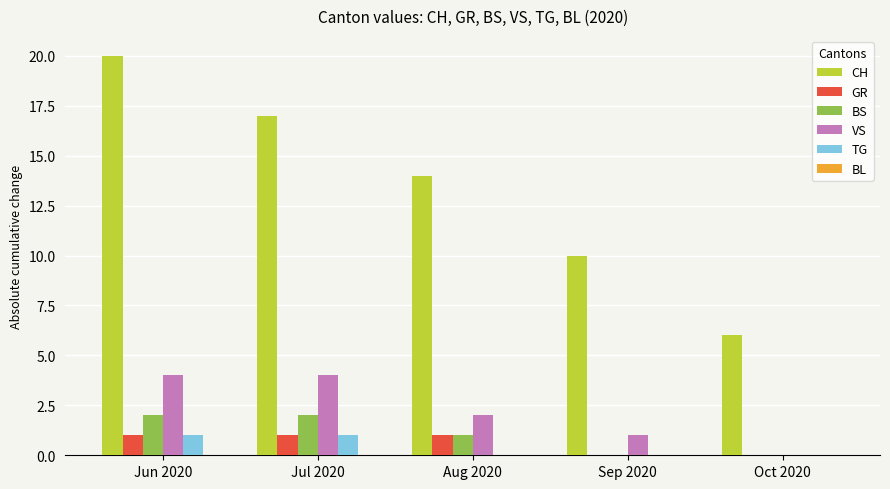

What is the sum of all GR values?

3